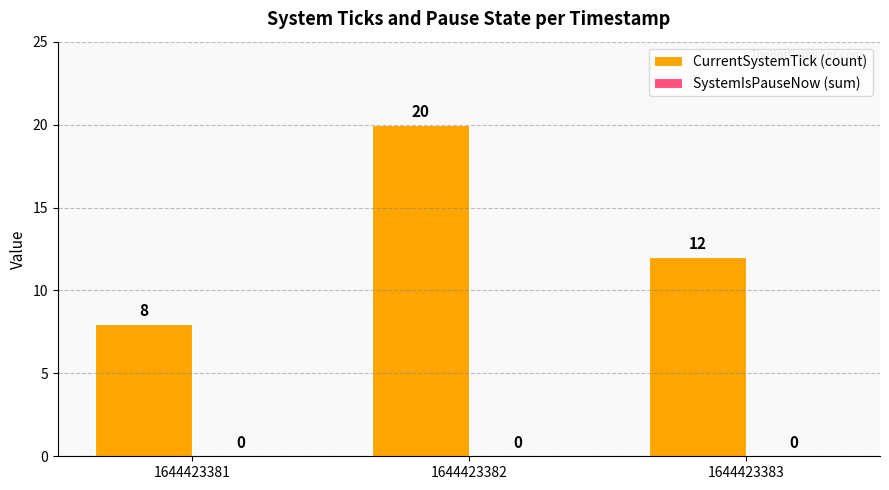

What is the sum of all values?

40